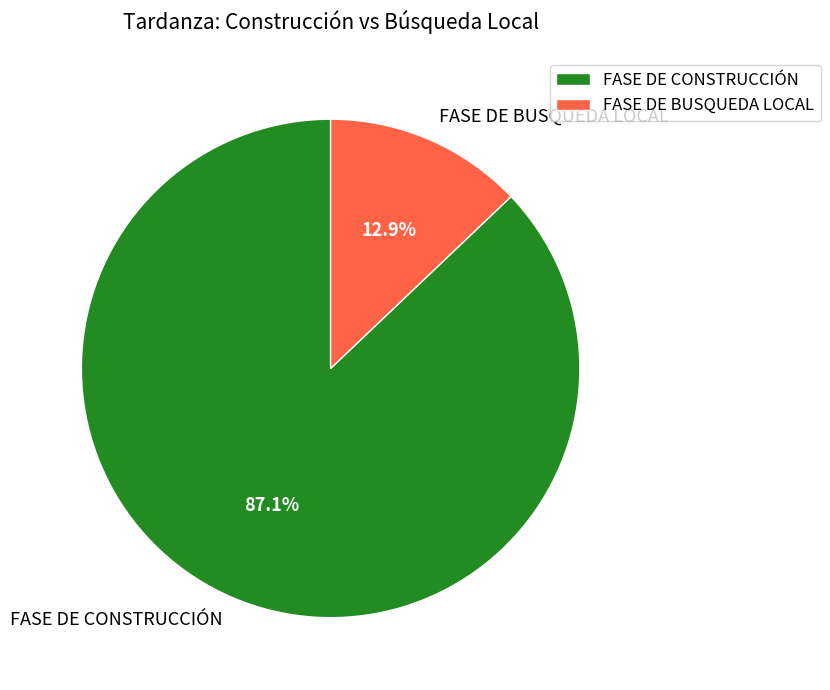

Rank the categories by value from highest to lowest.

FASE DE CONSTRUCCIÓN, FASE DE BUSQUEDA LOCAL